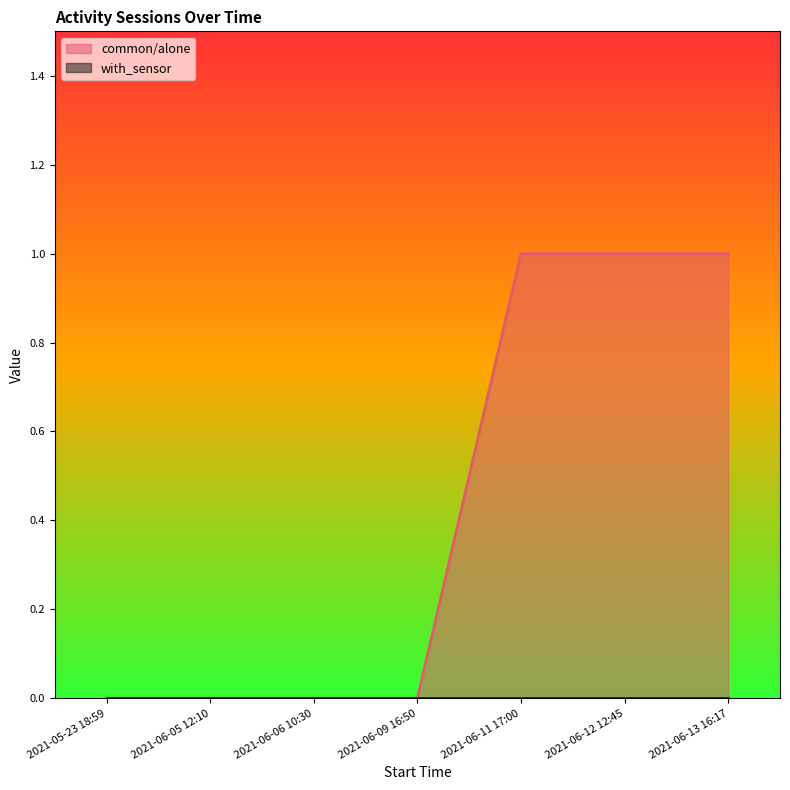

What is the label of the 4th point from the right?

2021-06-09 16:50